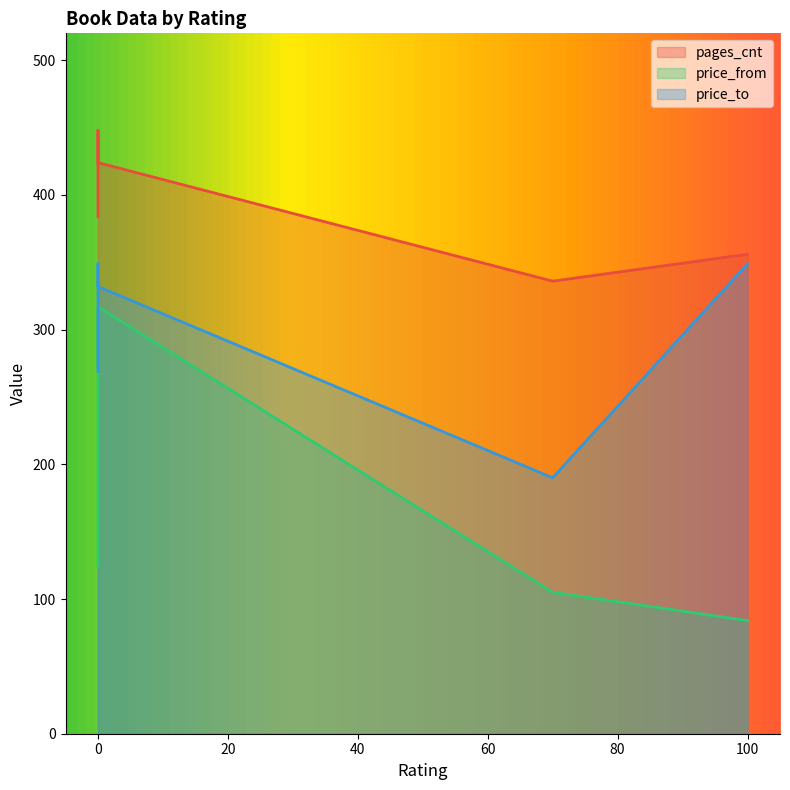

Is the value of pages_cnt at 0 greater than the value of price_from at 0?

Yes